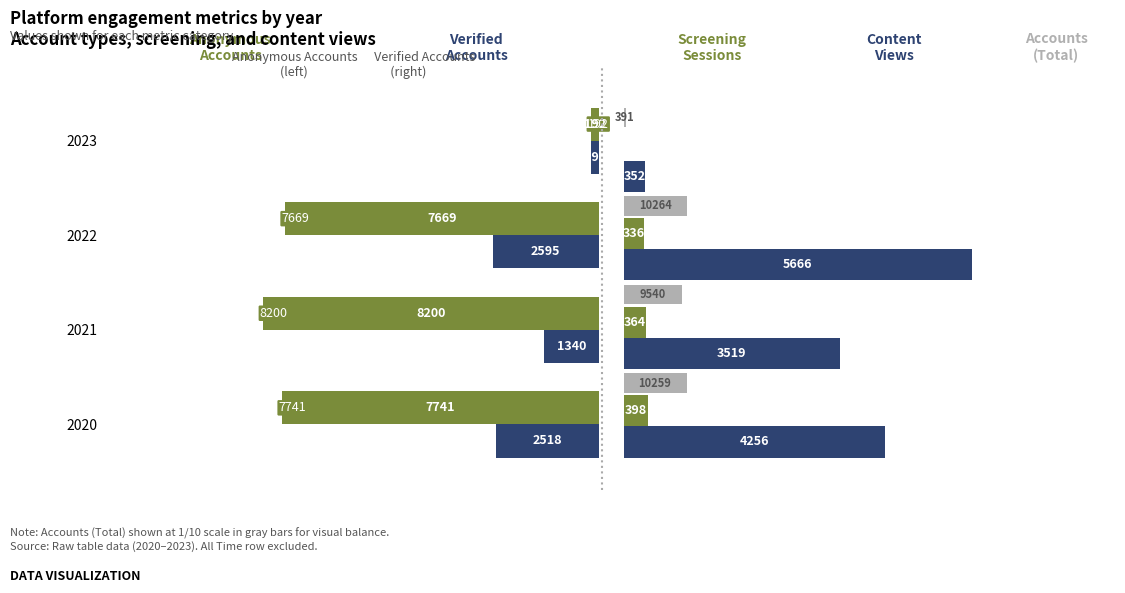

True or false: Anonymous Accounts has a value of 192.0 at 2023.

True